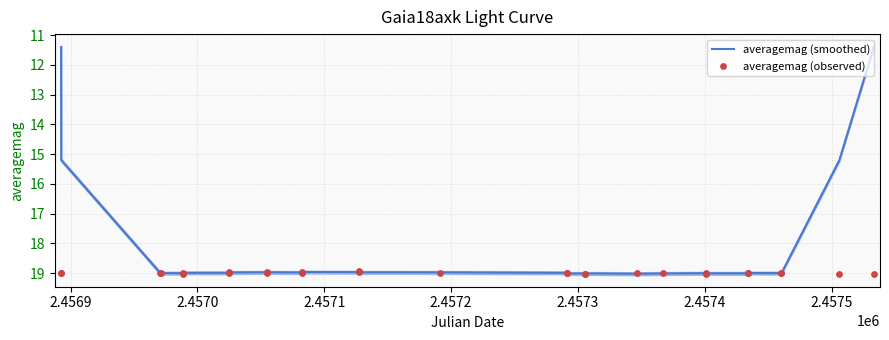

What is the lowest value of the averagemag (smoothed) series?

11.4